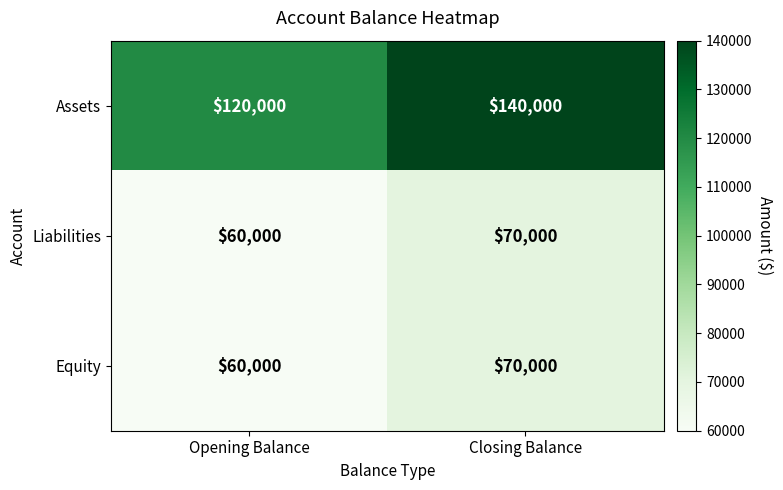

At which label is Assets closest to 130000?

Opening Balance